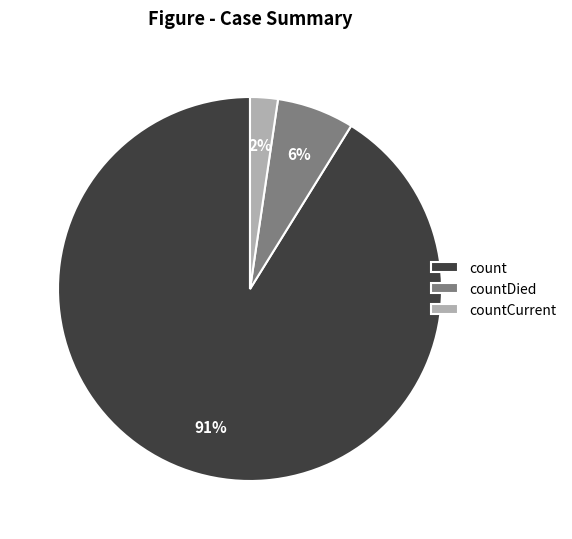

Which slice is the smallest?

countCurrent